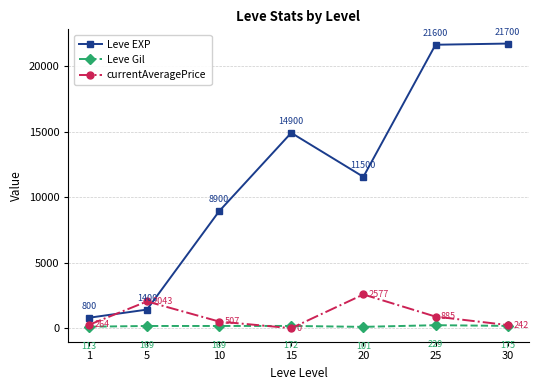

In Leve EXP, how many points are lower than both neighbors (excluding endpoints)?

1